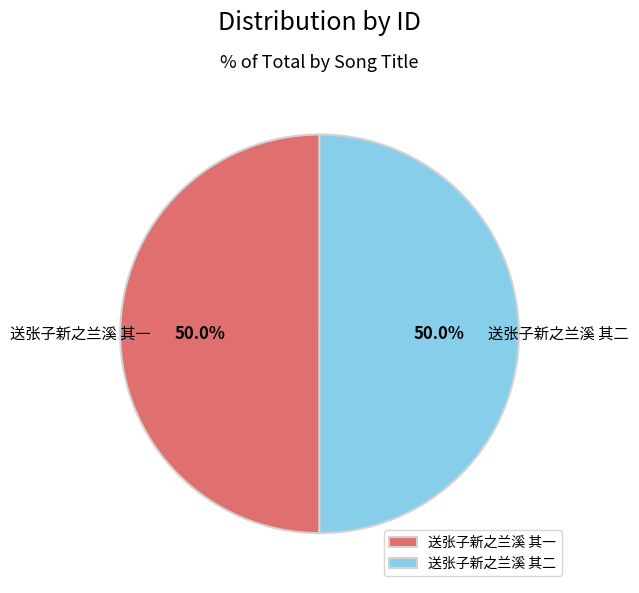

Combined, do 送张子新之兰溪 其一 and 送张子新之兰溪 其二 account for over 50%?

Yes